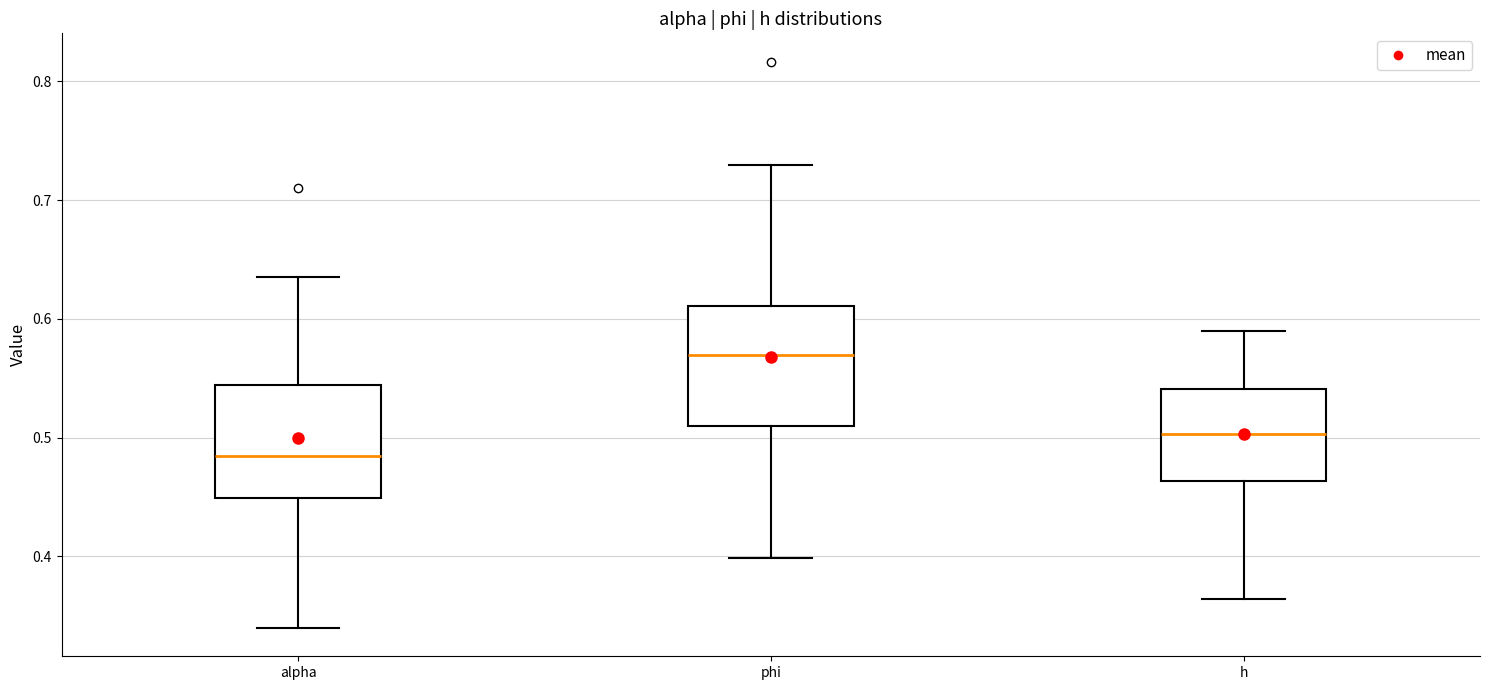

Which box has the lowest median line?

alpha